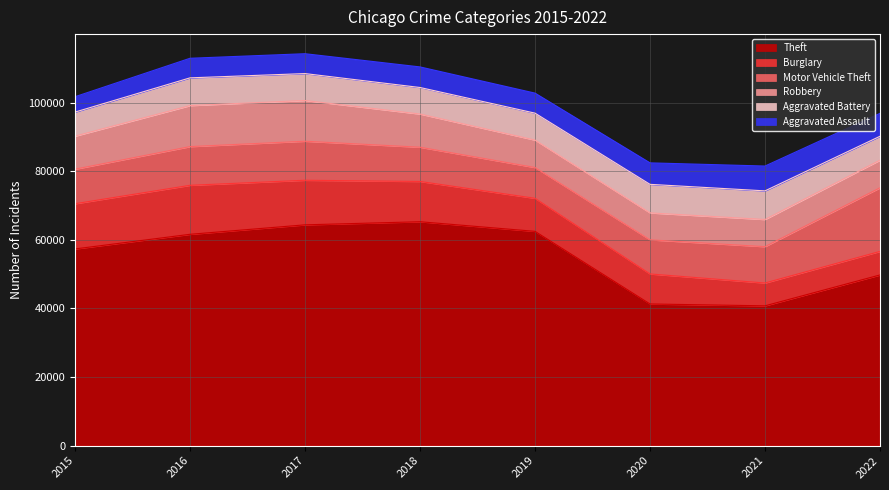

What is the maximum value for Theft?

65283